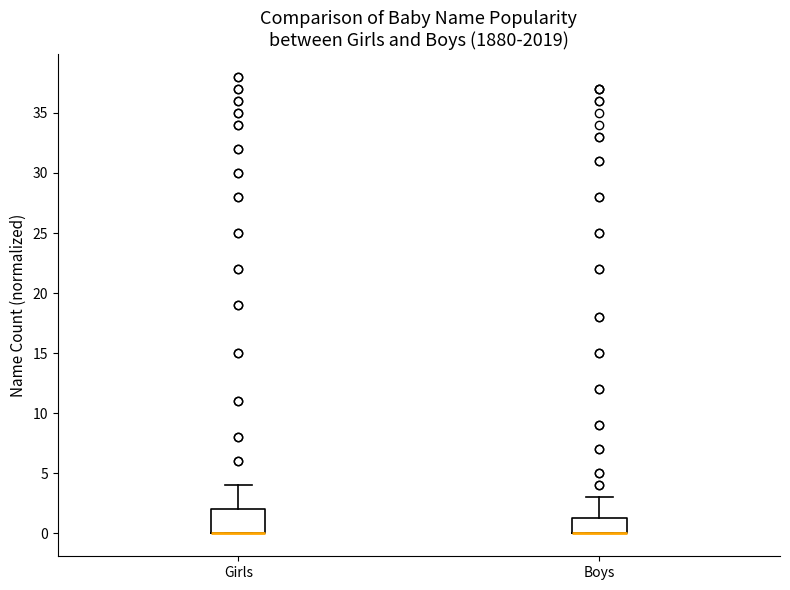

Reading left to right, read every box against the y-axis: the position of its median line, the range the box covers, and the ends of its whiskers. The values are not printed on the chart, so give them approximately, as read against the axis.

Girls: median 0.0 (drawn on the box's lower edge), box 0.0 to 2.0, whiskers 0.0 to 4.0
Boys: median 0.0 (drawn on the box's lower edge), box 0.0 to 1.5, whiskers 0.0 to 3.0